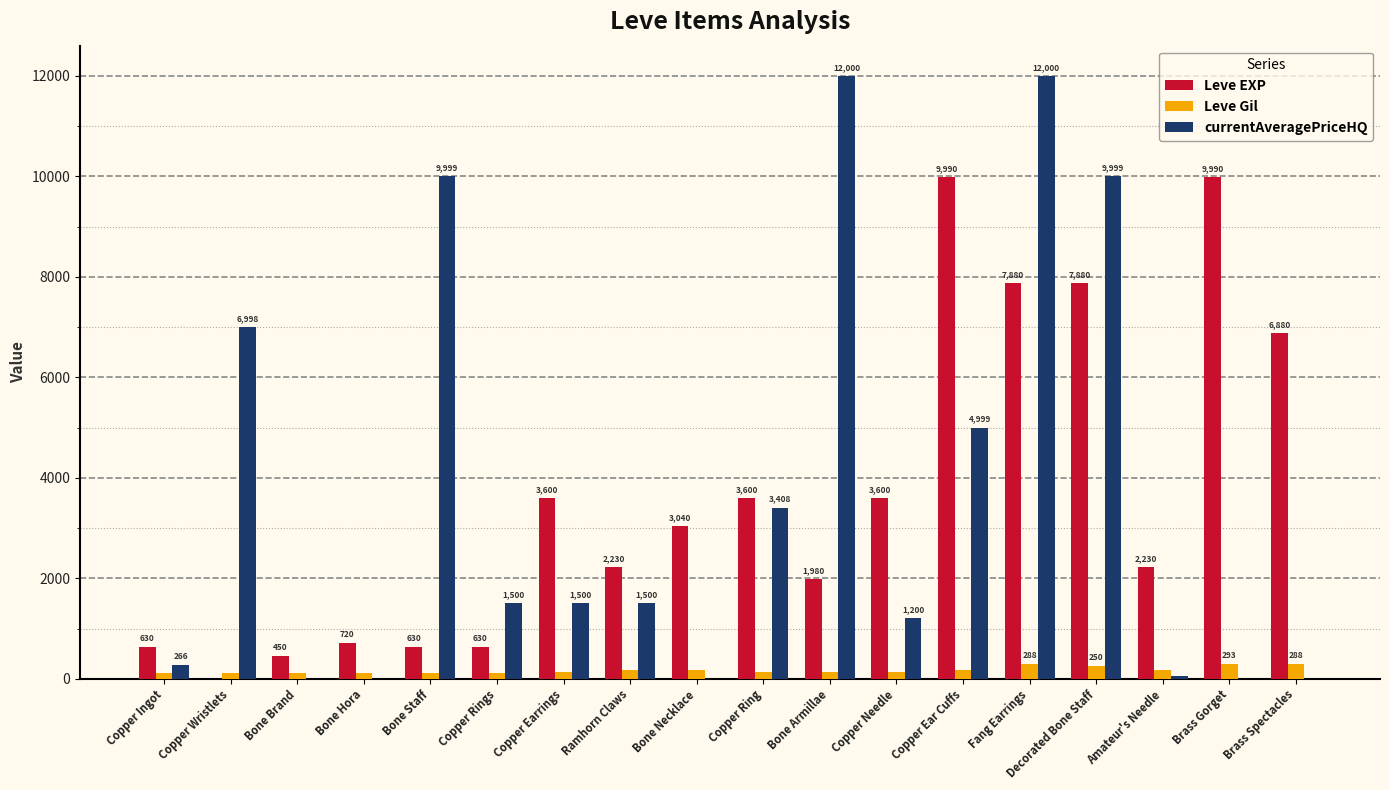

Does the chart contain stacked bars?

No